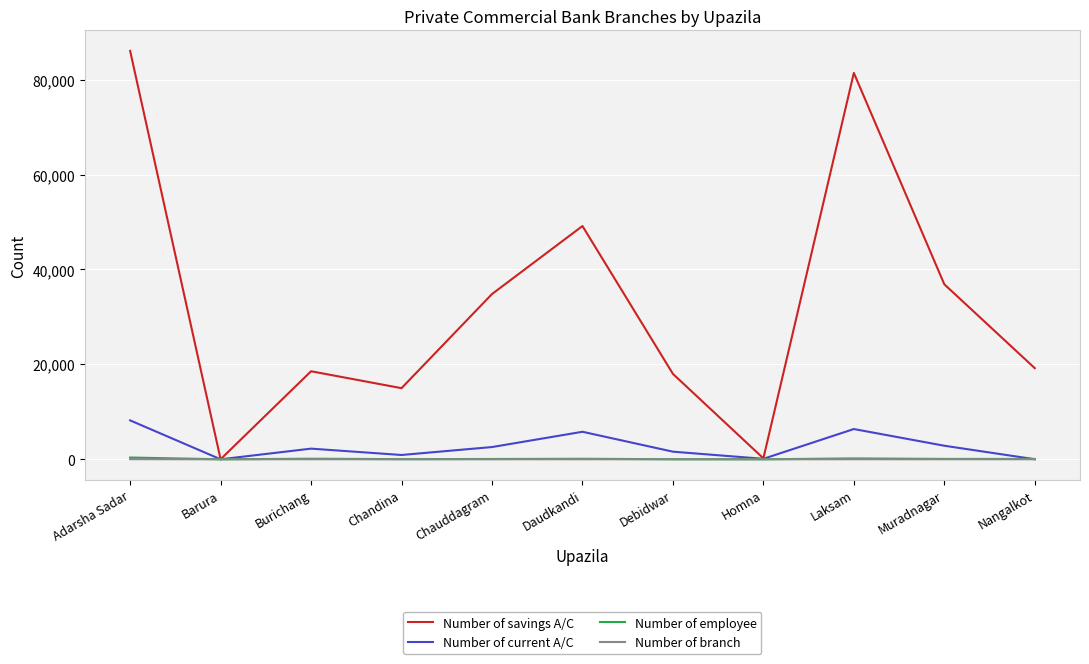

Between Burichang and Muradnagar, which series saw the biggest shift?

Number of savings A/C